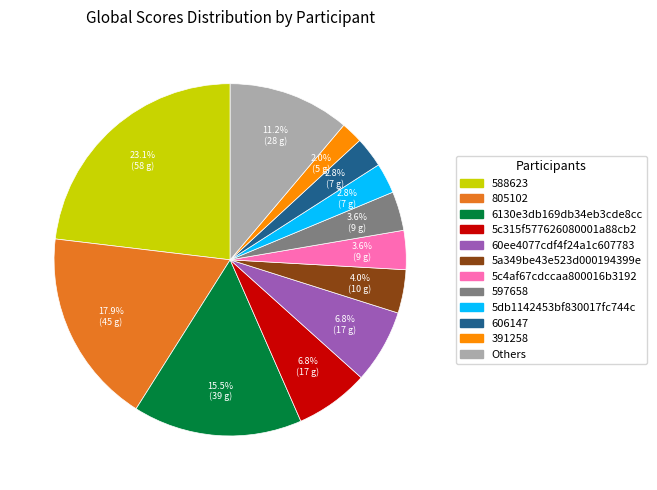

Count the number of slices in the pie.

12